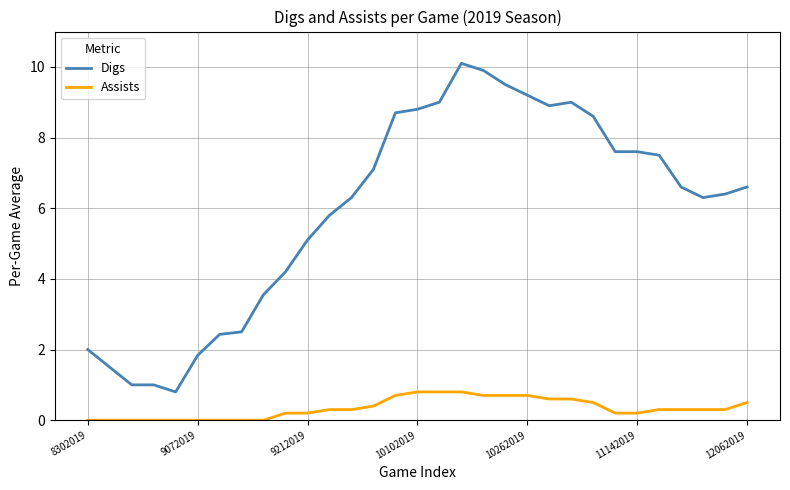

Which series has the largest total across all categories?

Digs